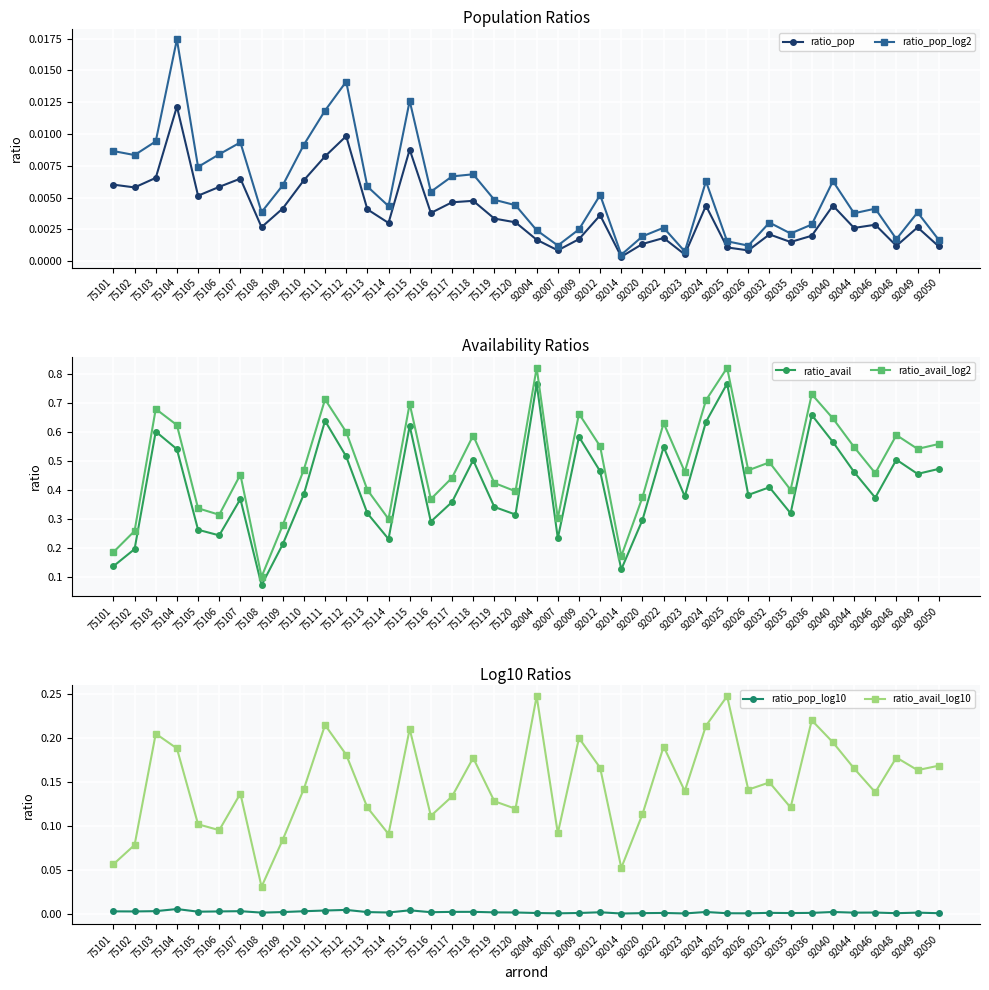

Which has a higher value, 92020 or 92012?

92012